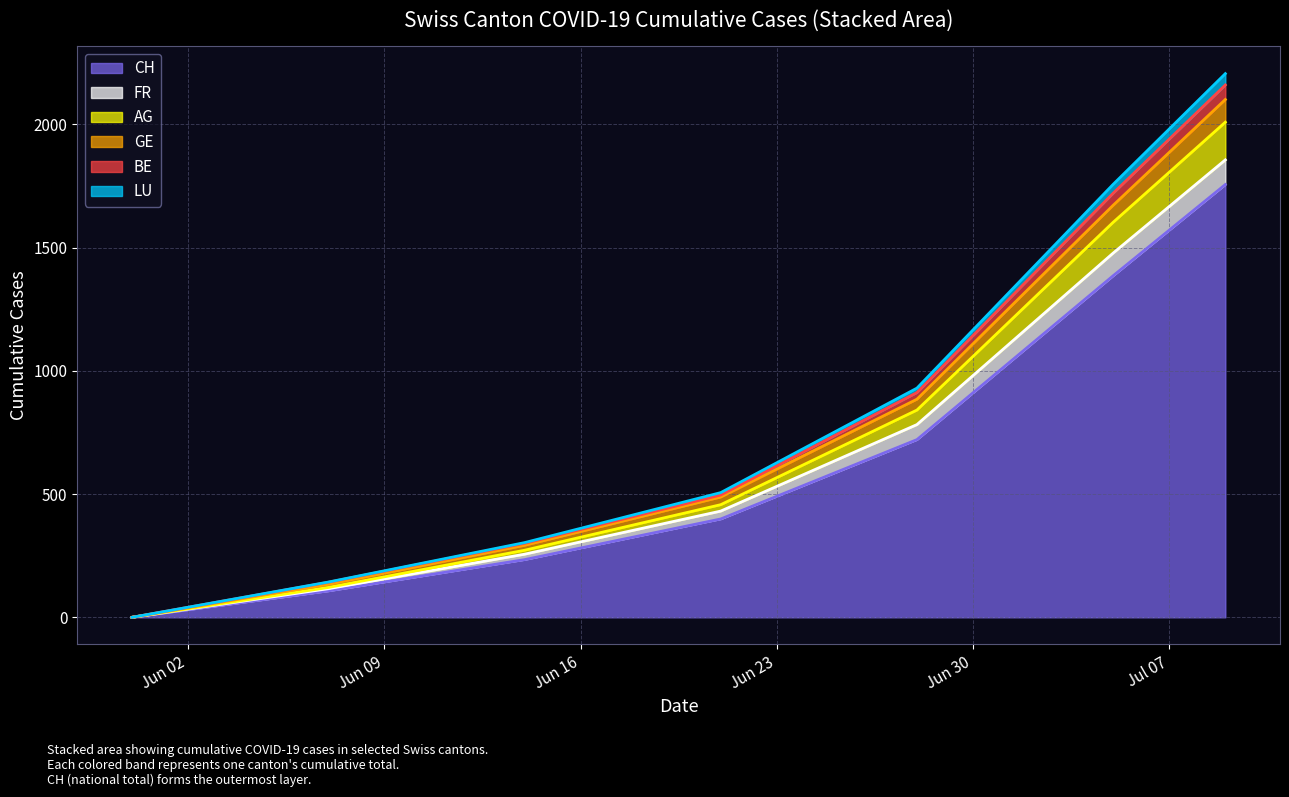

Reading left to right, transcribe all the data shown in this chart.

CH: 0	107	234	399	721	1386	1756
FR: 0	116	256	431	782	1478	1856
AG: 0	121	272	457	841	1603	2009
GE: 0	134	292	488	885	1672	2101
BE: 0	142	300	496	912	1721	2160
LU: 0	143	303	506	930	1757	2206